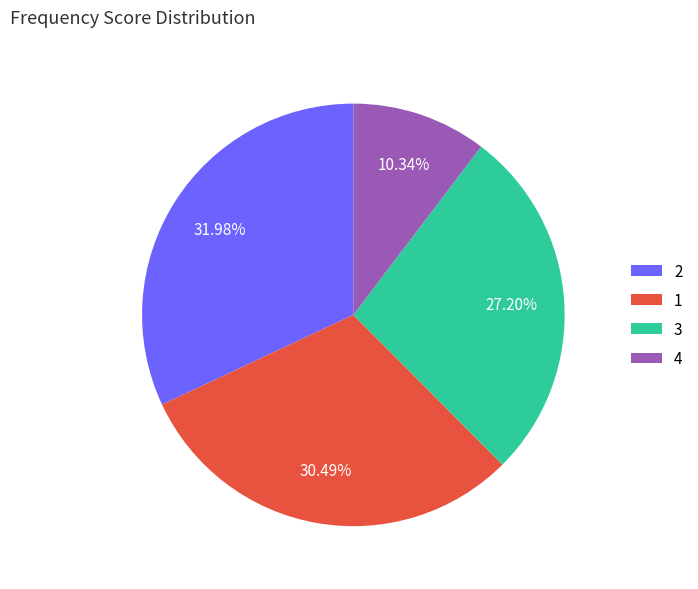

Is the sum of 3 and 4 greater than half?

No